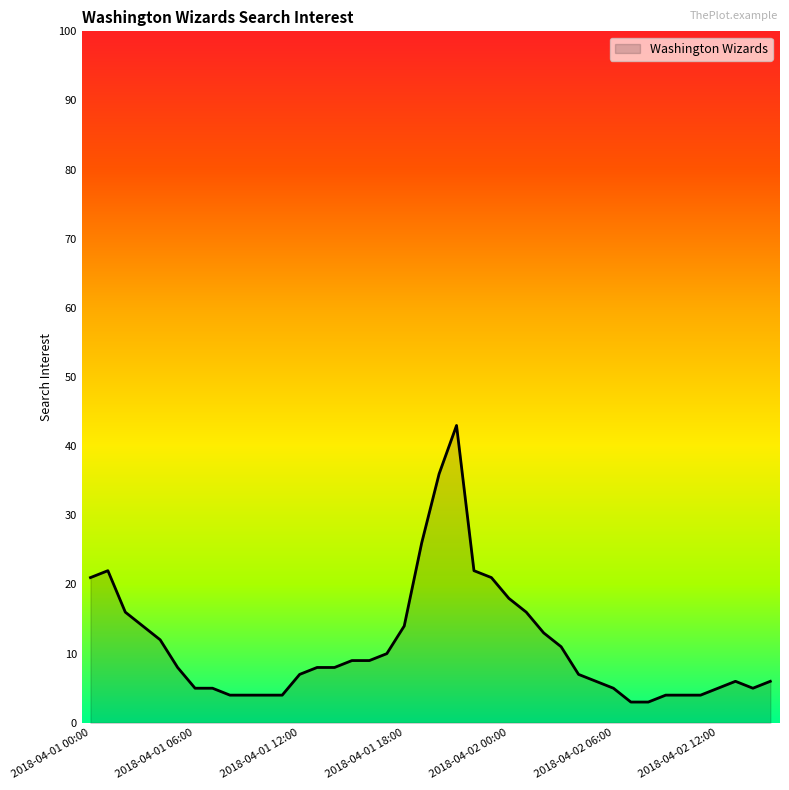

Does the chart display data point markers on the line(s)?

No